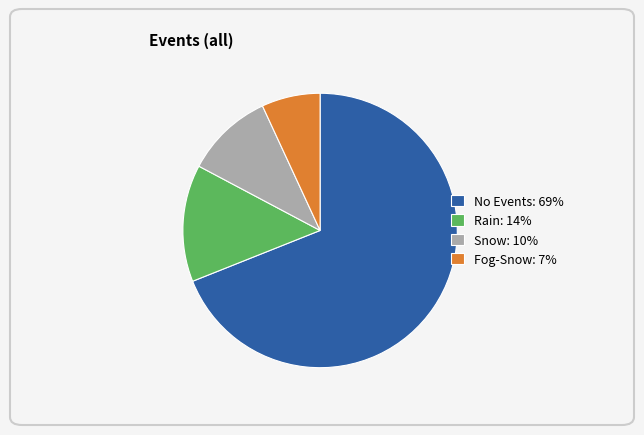

Does any single category account for the majority?

Yes